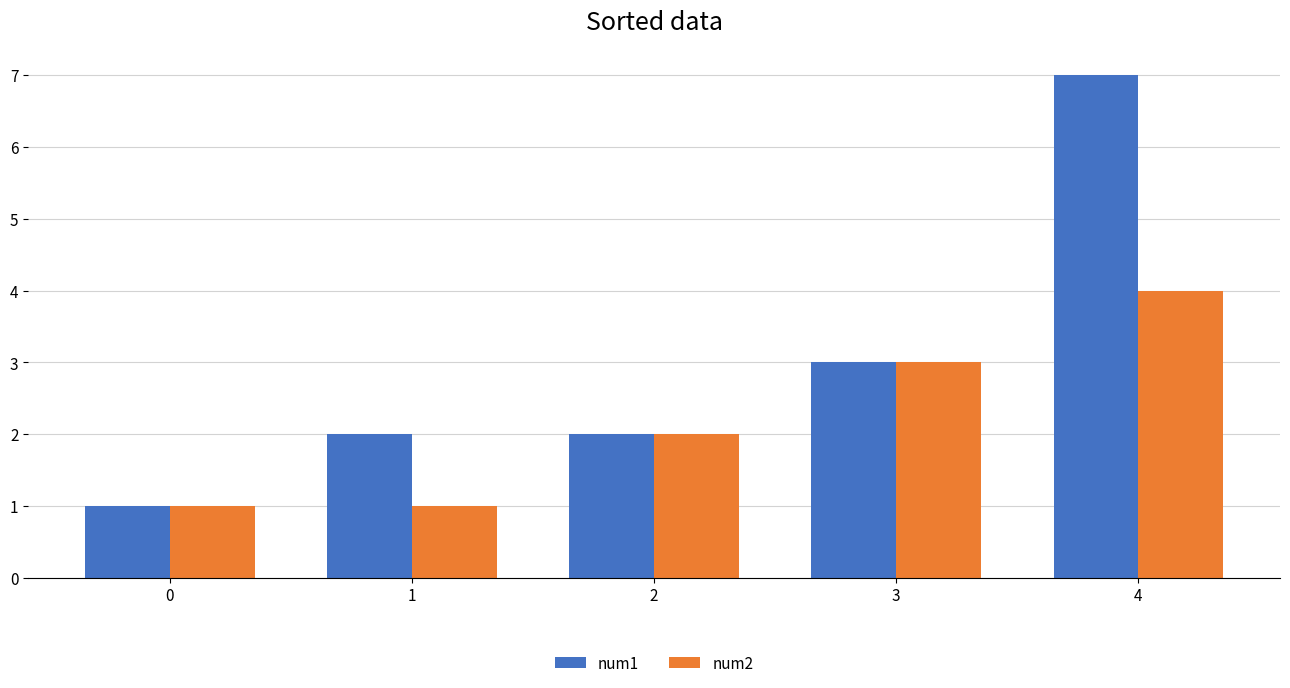

Is the value of num2 at 2 greater than the value of num1 at 3?

No